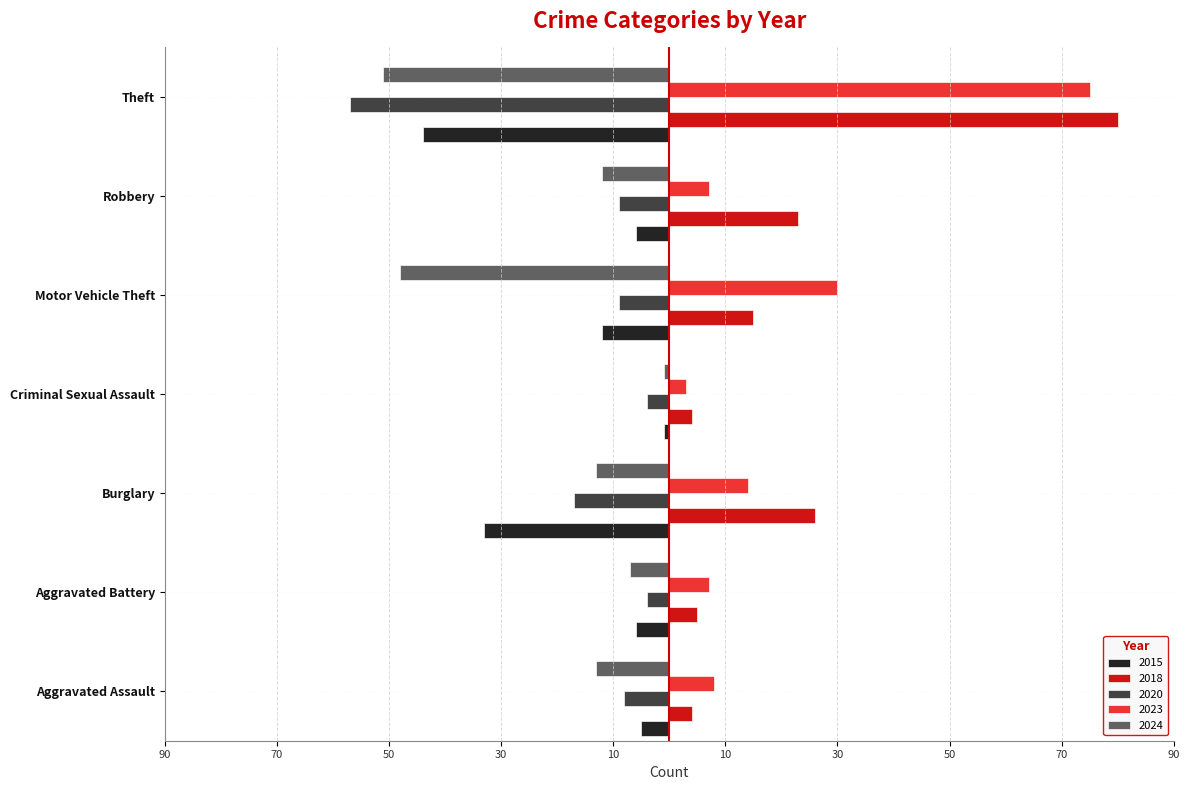

Rank the series at Burglary from lowest to highest value.

2015, 2020, 2024, 2023, 2018